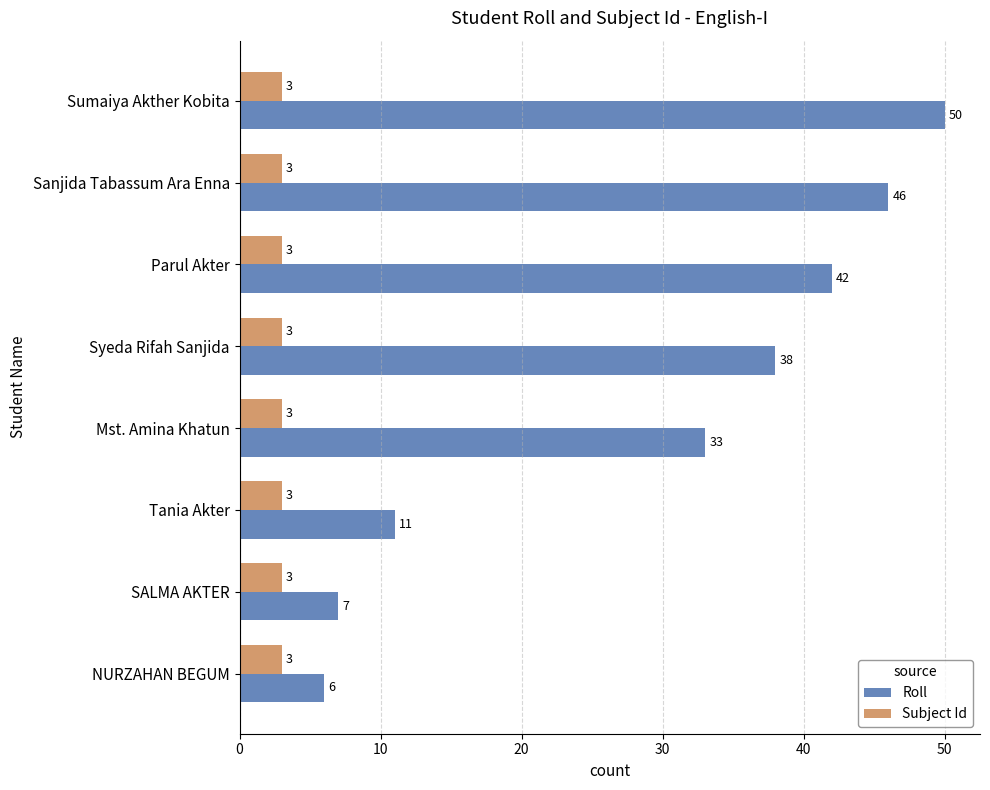

What is the sum of the Roll values at Tania Akter and Parul Akter?

53